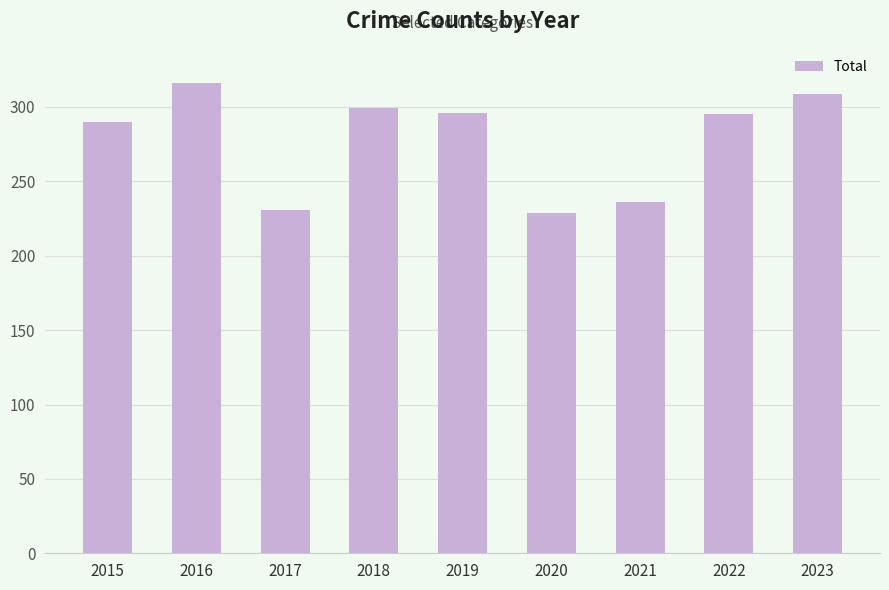

What is the greatest value displayed?

316